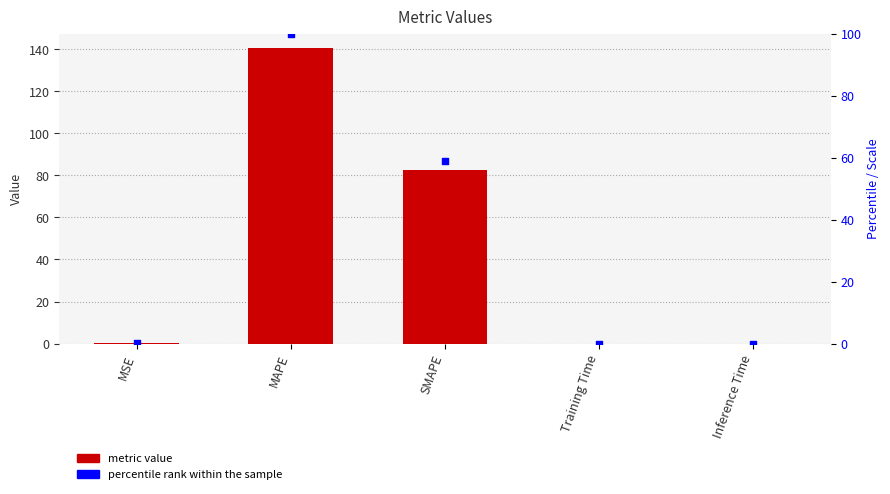

Which series contains the highest Y value?

col_1